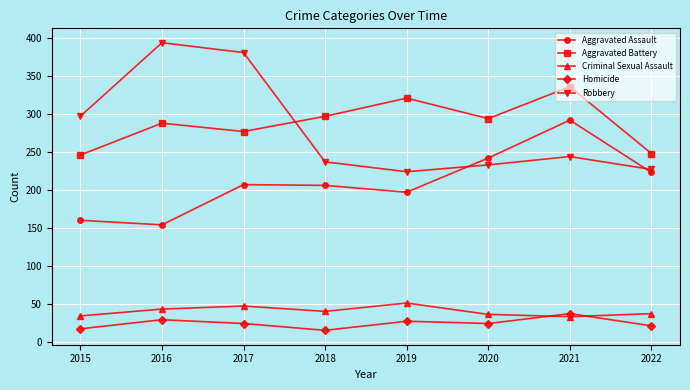

What is the total value across all series at 2019?

820